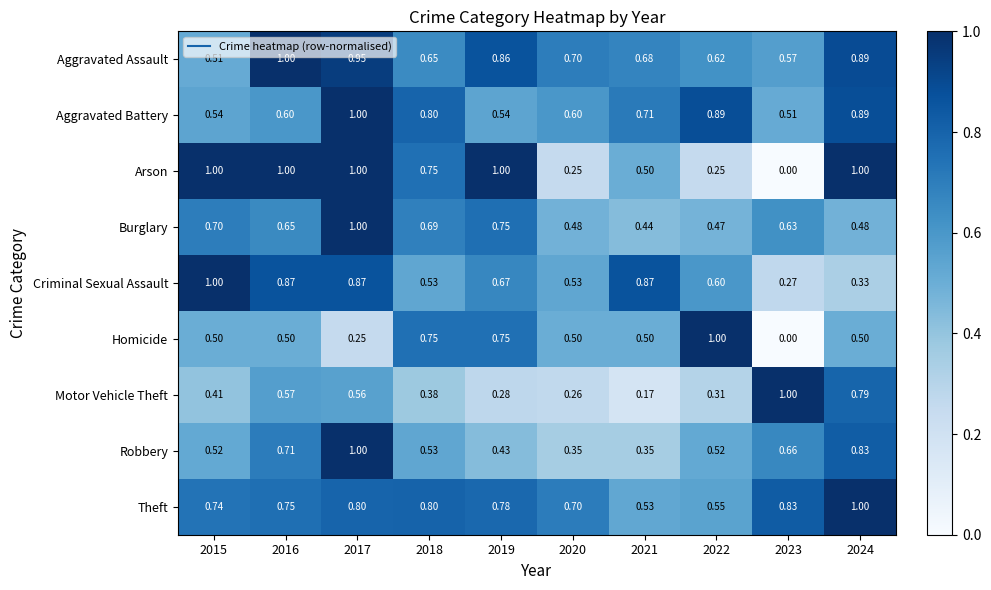

Which series has the largest range (max minus min)?

Arson